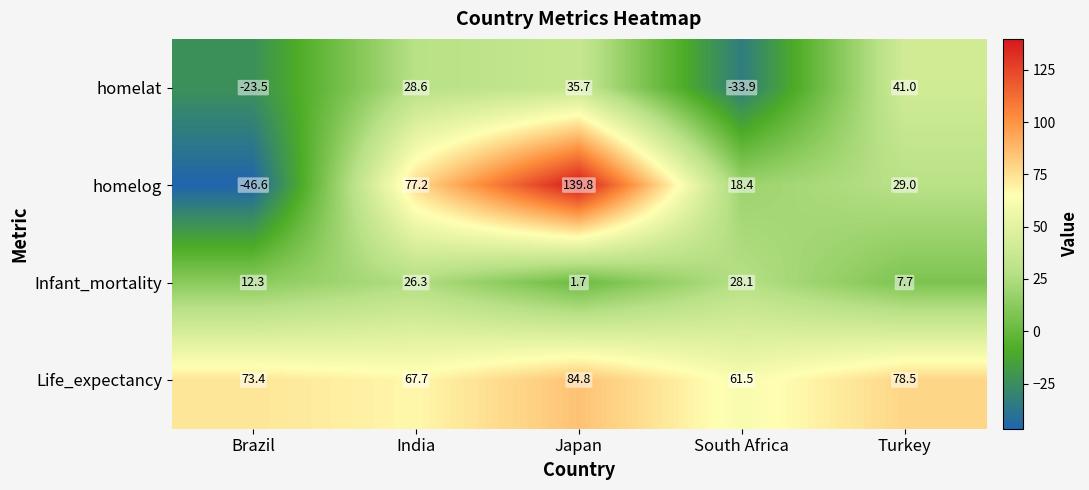

At which label is Infant_mortality closest to 14?

Brazil